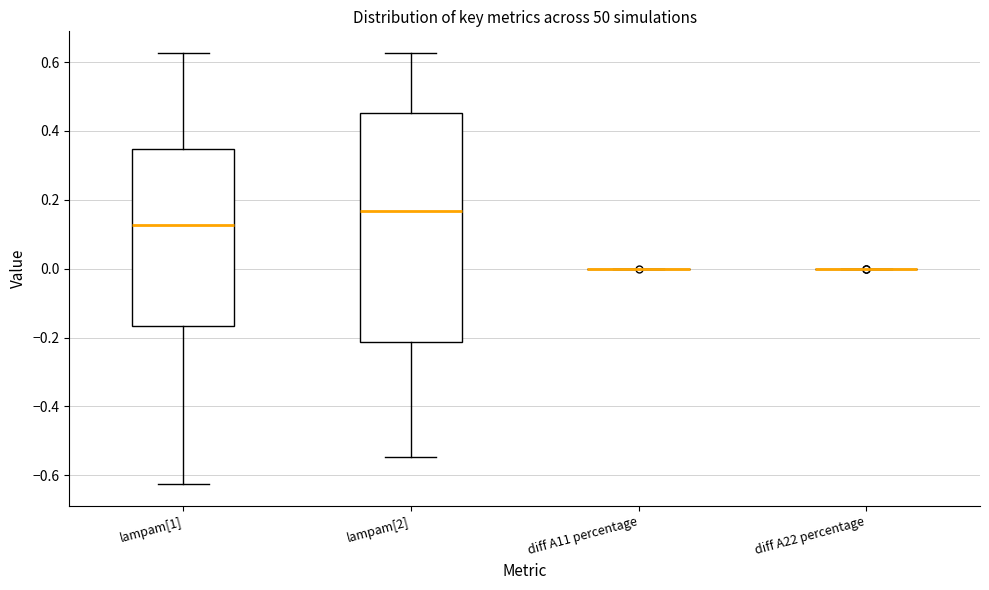

Reading left to right, read every box against the y-axis: the position of its median line, the range the box covers, and the ends of its whiskers. The values are not printed on the chart, so give them approximately, as read against the axis.

lampam[1]: median 0.12, box -0.16 to 0.34, whiskers -0.62 to 0.62
lampam[2]: median 0.16, box -0.22 to 0.46, whiskers -0.54 to 0.62
diff A11 percentage: box collapsed to a line at 0.00, whiskers 0.00 to 0.00
diff A22 percentage: box collapsed to a line at 0.00, whiskers 0.00 to 0.00